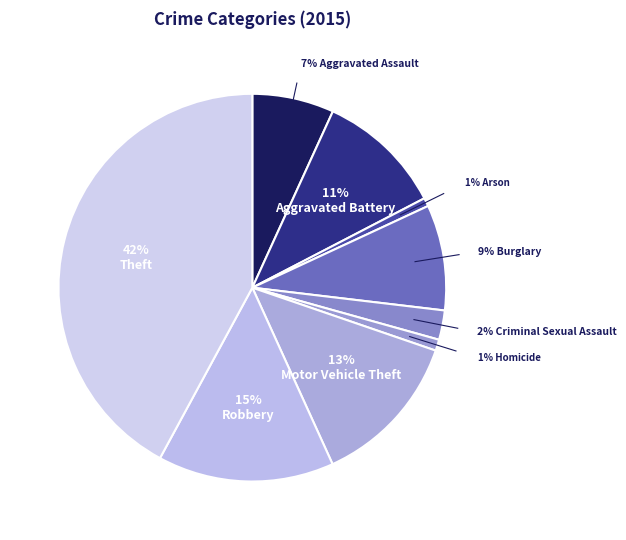

Does any single category account for the majority?

No